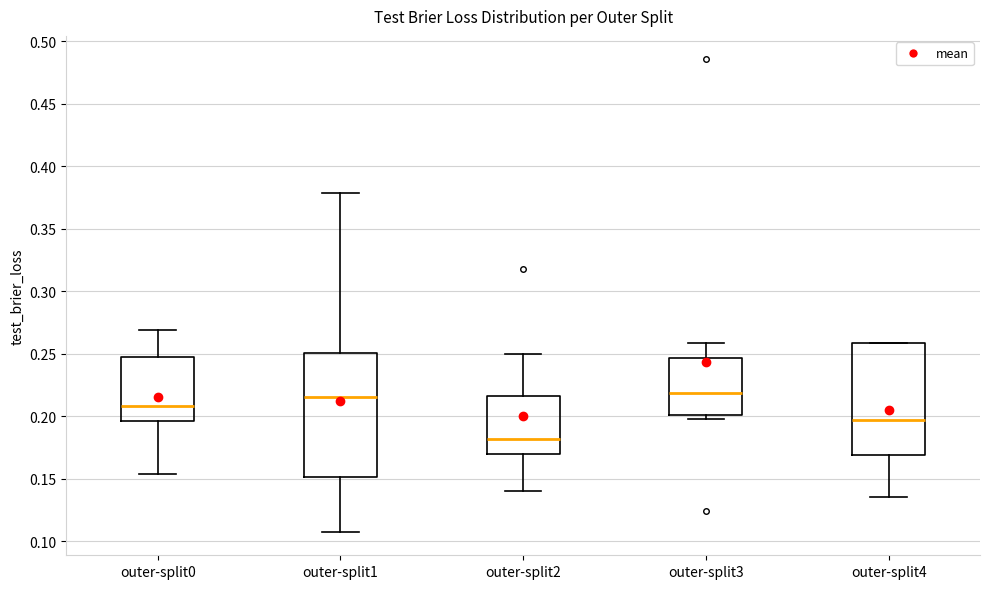

Reading left to right, transcribe this box plot: for each box, give where its median line is, the range the box spans, and where its two whiskers end, as read against the y-axis. The values are not printed on the chart, so give them approximately, as read against the axis.

outer-split0: median 0.210, box 0.195 to 0.250, whiskers 0.155 to 0.270
outer-split1: median 0.215, box 0.150 to 0.250, whiskers 0.110 to 0.380
outer-split2: median 0.180, box 0.170 to 0.215, whiskers 0.140 to 0.250
outer-split3: median 0.220, box 0.200 to 0.245, whiskers 0.200 (just below the box's lower edge) to 0.260
outer-split4: median 0.195, box 0.170 to 0.260, whiskers 0.135 to 0.260